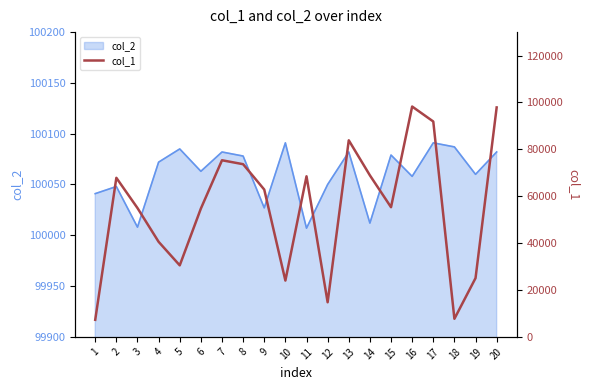

List the labels in order of value, smallest first.

1, 18, 12, 10, 19, 5, 4, 6, 3, 15, 9, 2, 11, 14, 8, 7, 13, 17, 20, 16